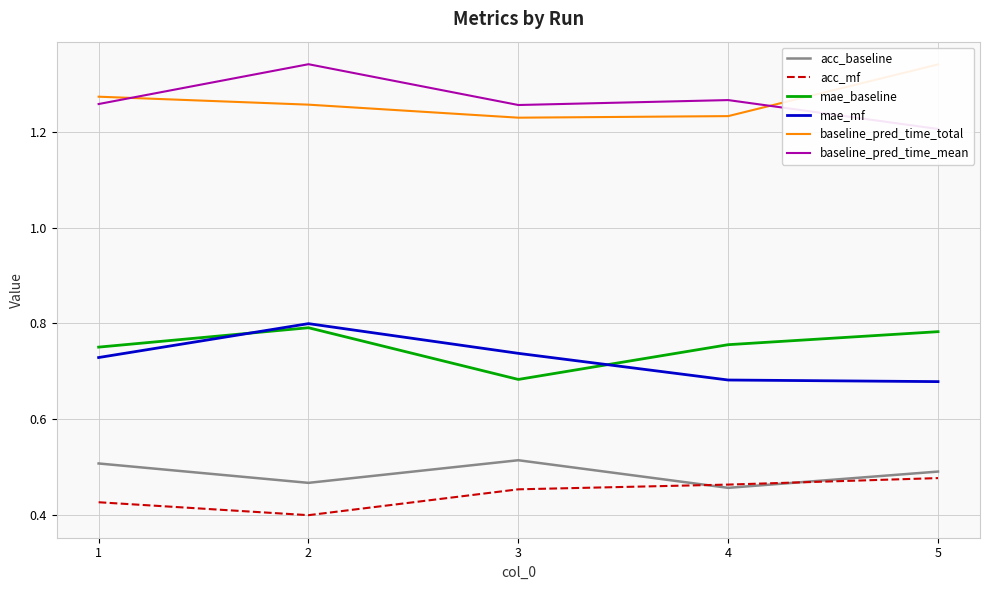

What is the value of the mae_mf point at the 1st from the left?

0.7